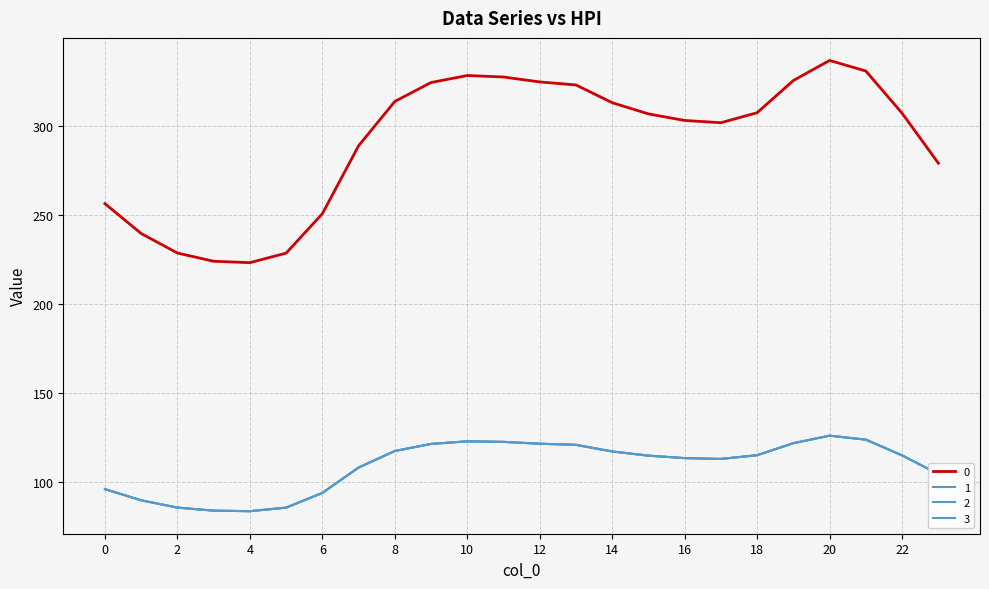

Does the chart display data point markers on the line(s)?

No